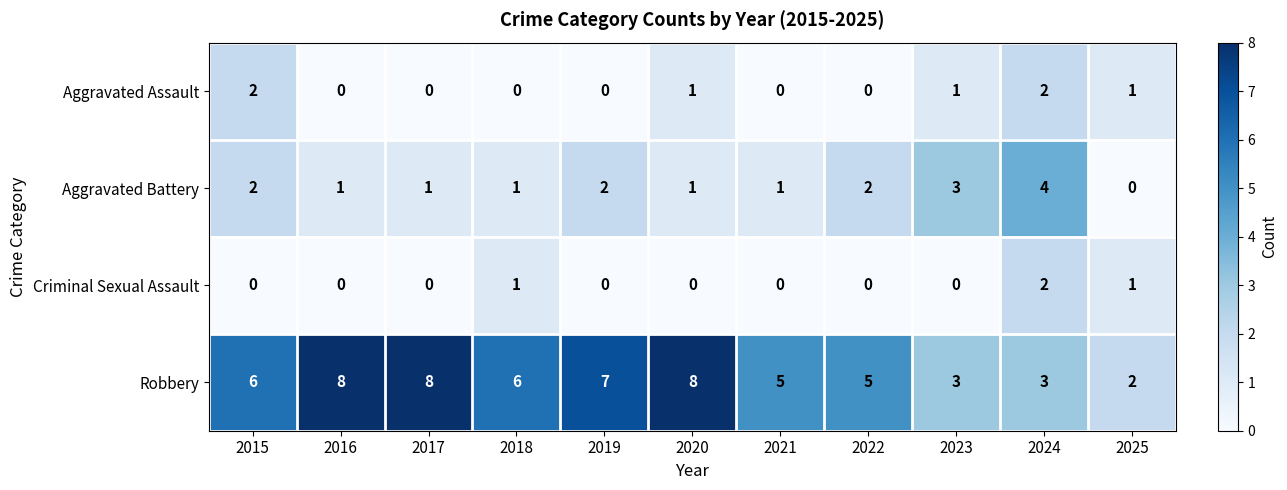

What is the spread (max minus min) of values at 2018?

6